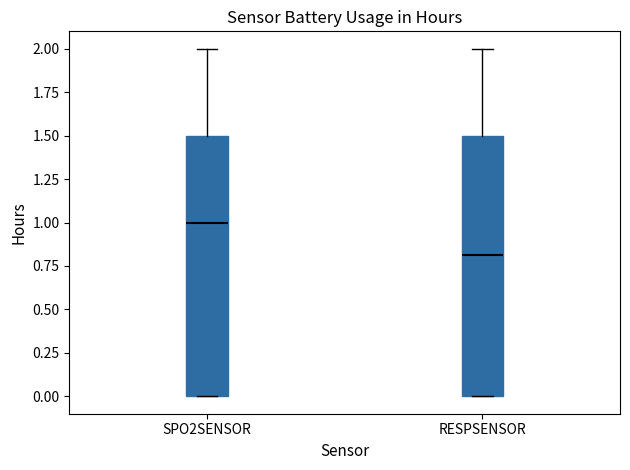

Where is the upper edge of the box for SPO2SENSOR on the y-axis? The values are not printed on the chart, so give them approximately, as read against the axis.

1.5